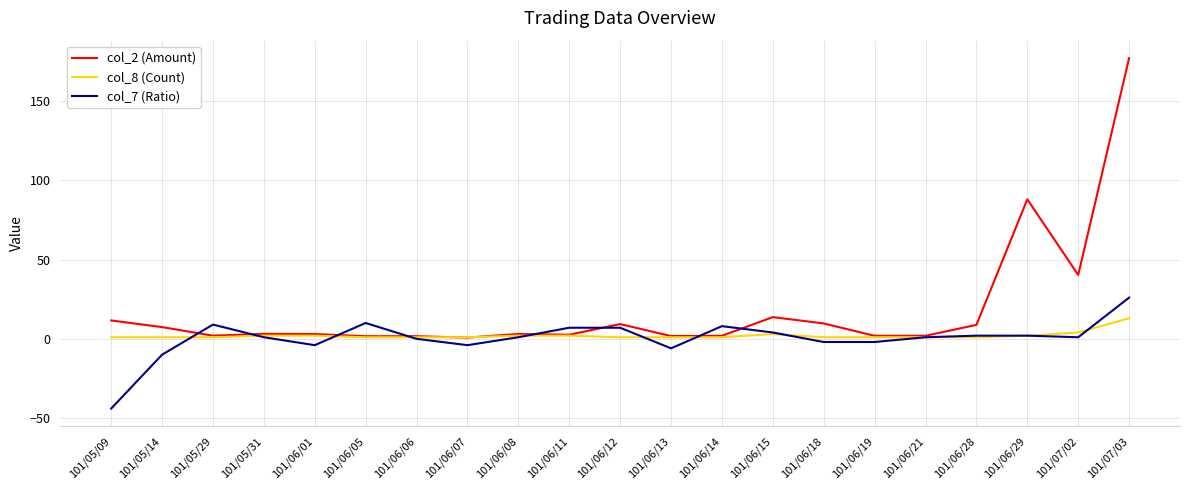

What is the difference between the maximum and second lowest values in the col_2 (Amount) series?

175.4